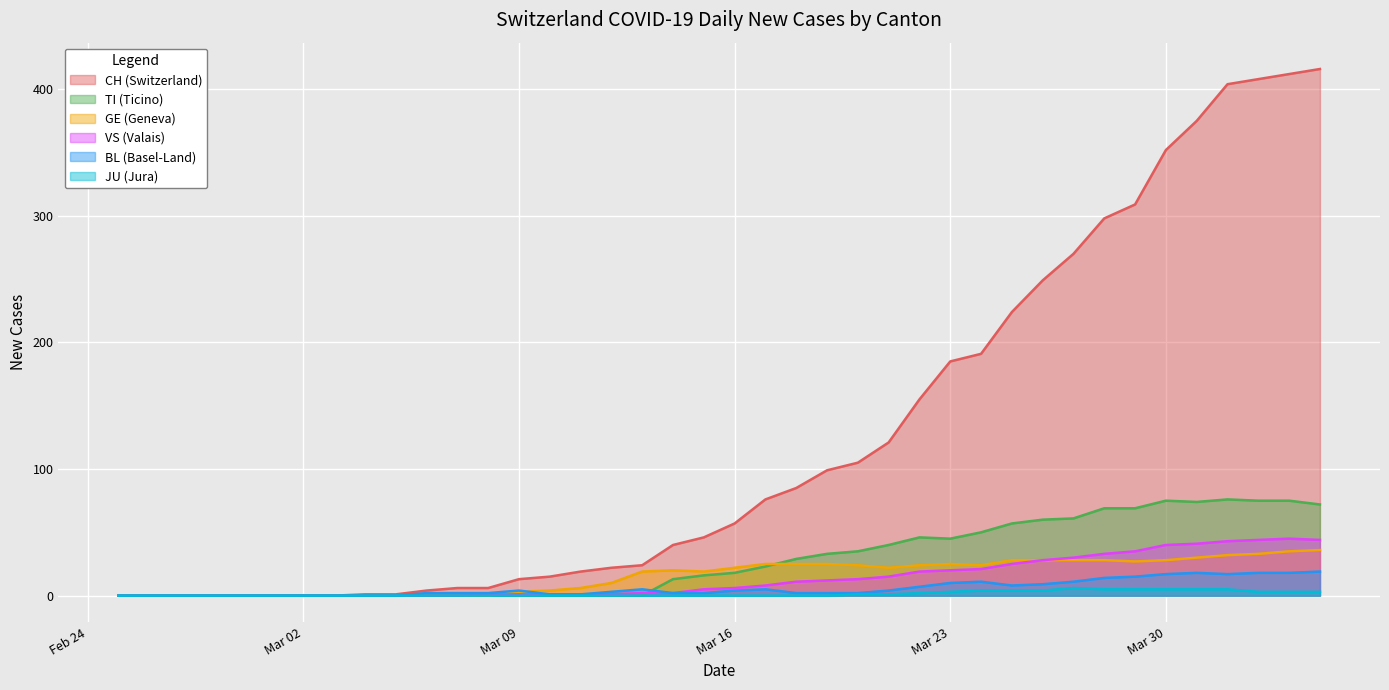

Which series has the largest total across all categories?

CH (Switzerland)